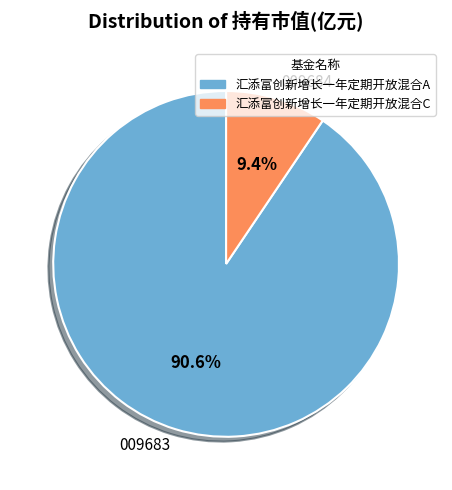

How many segments does this pie chart have?

2